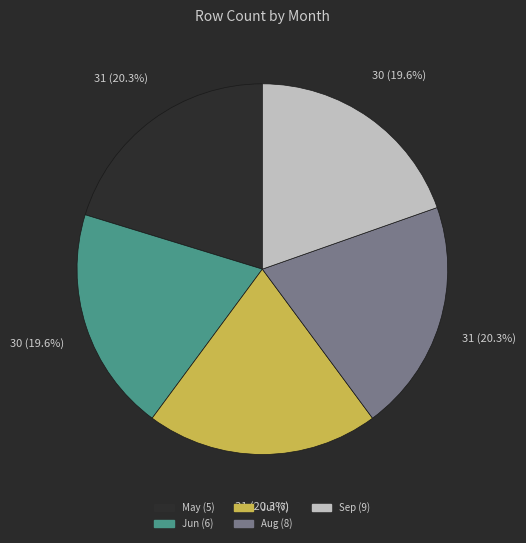

Does any single category account for the majority?

No